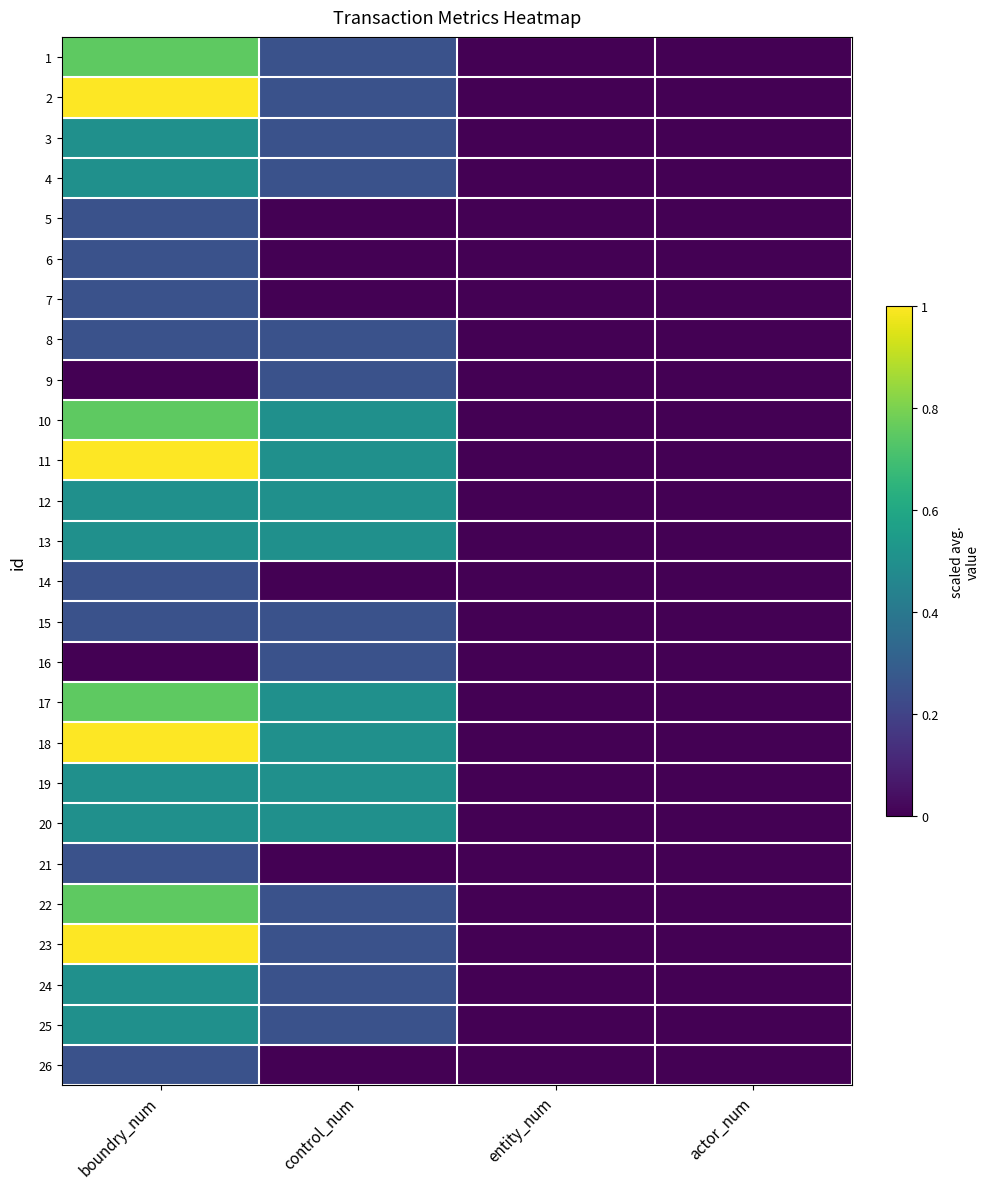

What is the maximum value shown in the chart?

1.0